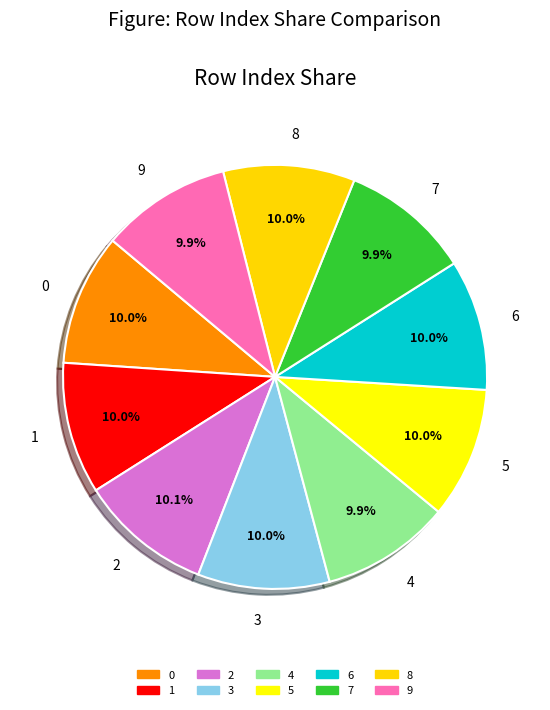

To the nearest percent, what is the combined percentage of 5 and 0?

20%